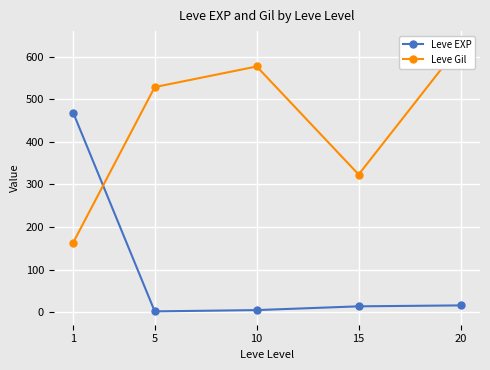

The Leve EXP series shows 8.2 at 10. True or false?

False